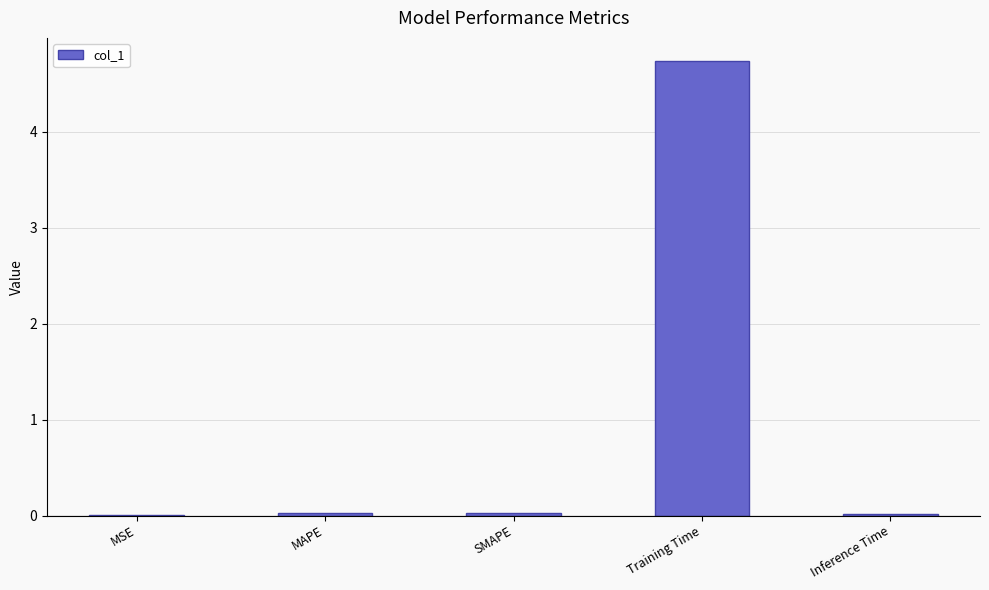

Are the bars horizontal?

No